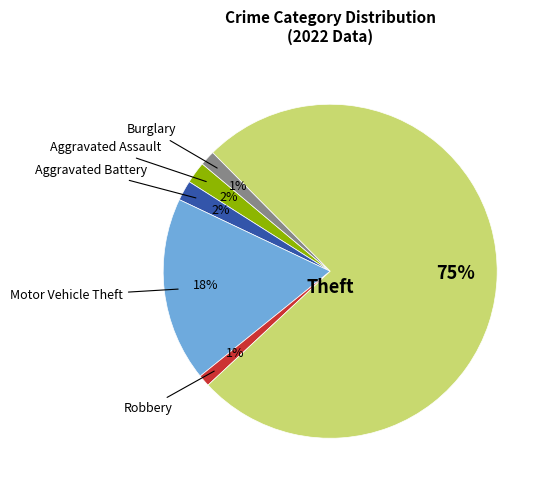

How many slices are in this pie chart?

6